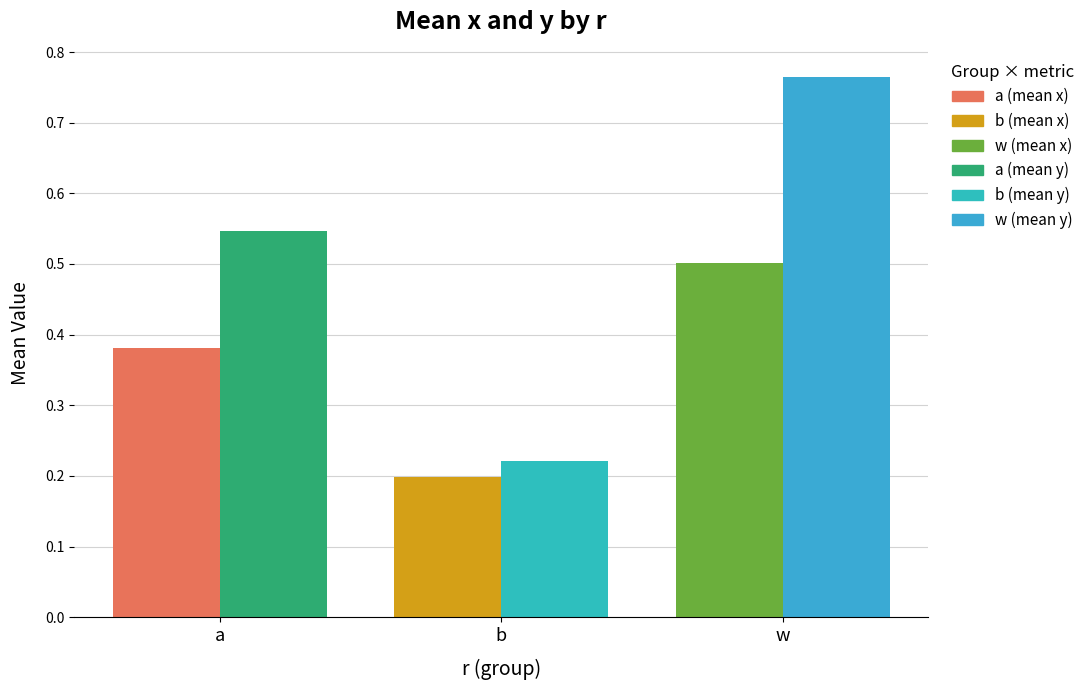

Which category has the lowest value across all series?

b